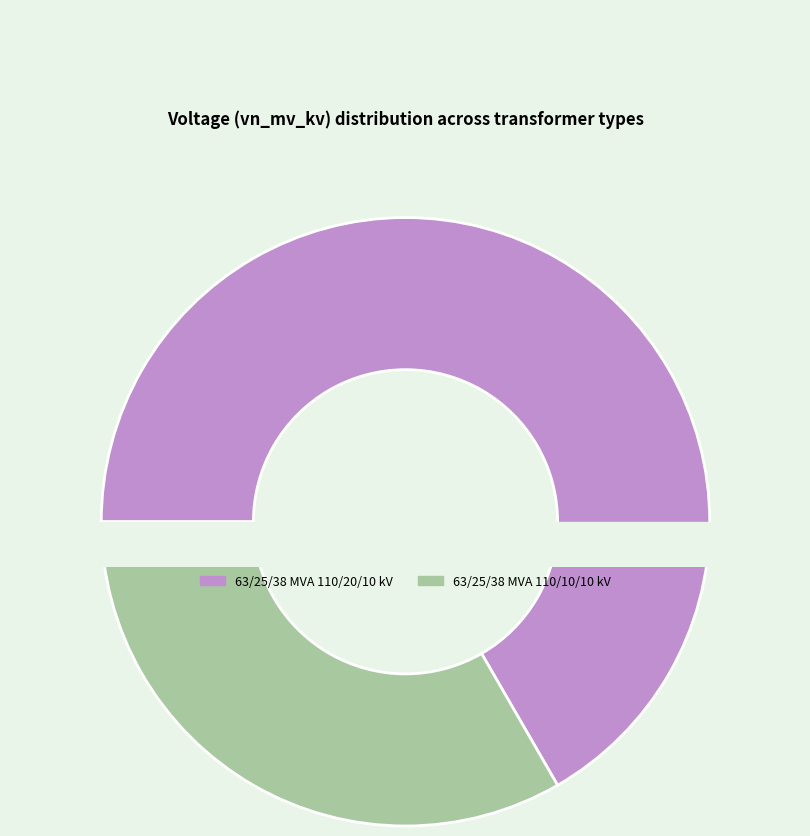

True or false: 63/25/38 MVA 110/20/10 kV accounts for 67% of the total.

True